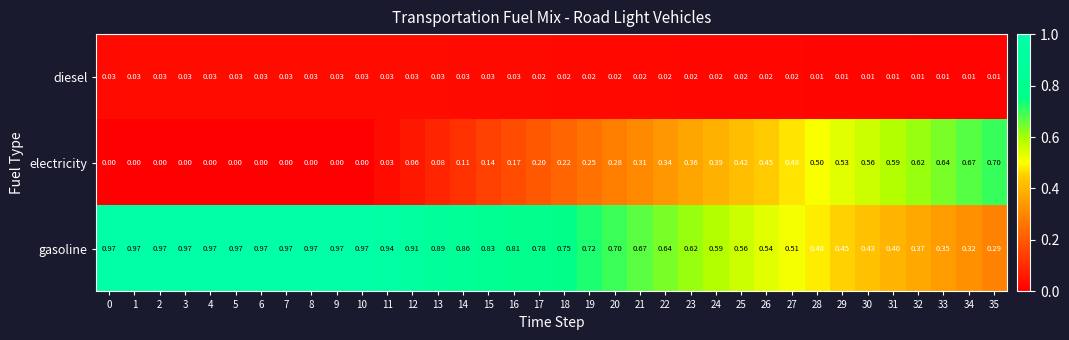

Rank the series by their maximum value, from highest to lowest.

gasoline, electricity, diesel